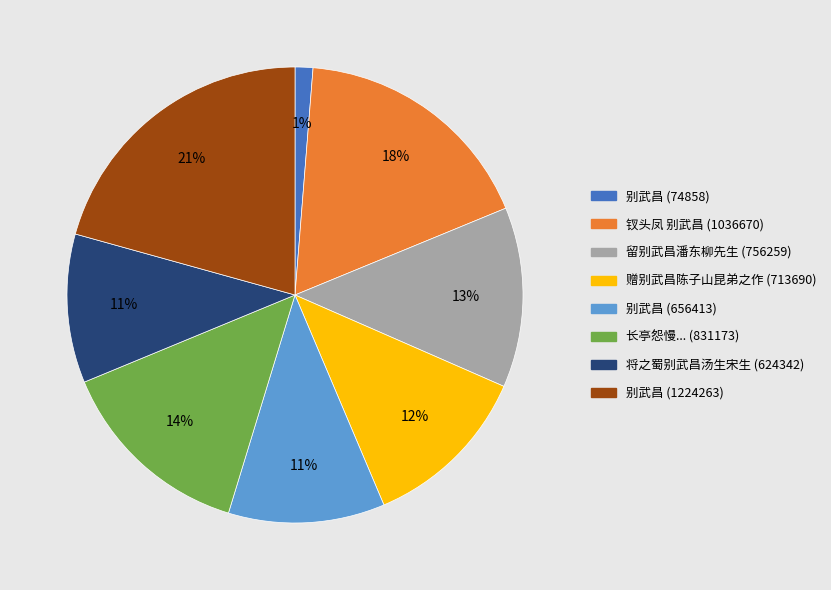

To the nearest percent, what is the average slice percentage?

12%